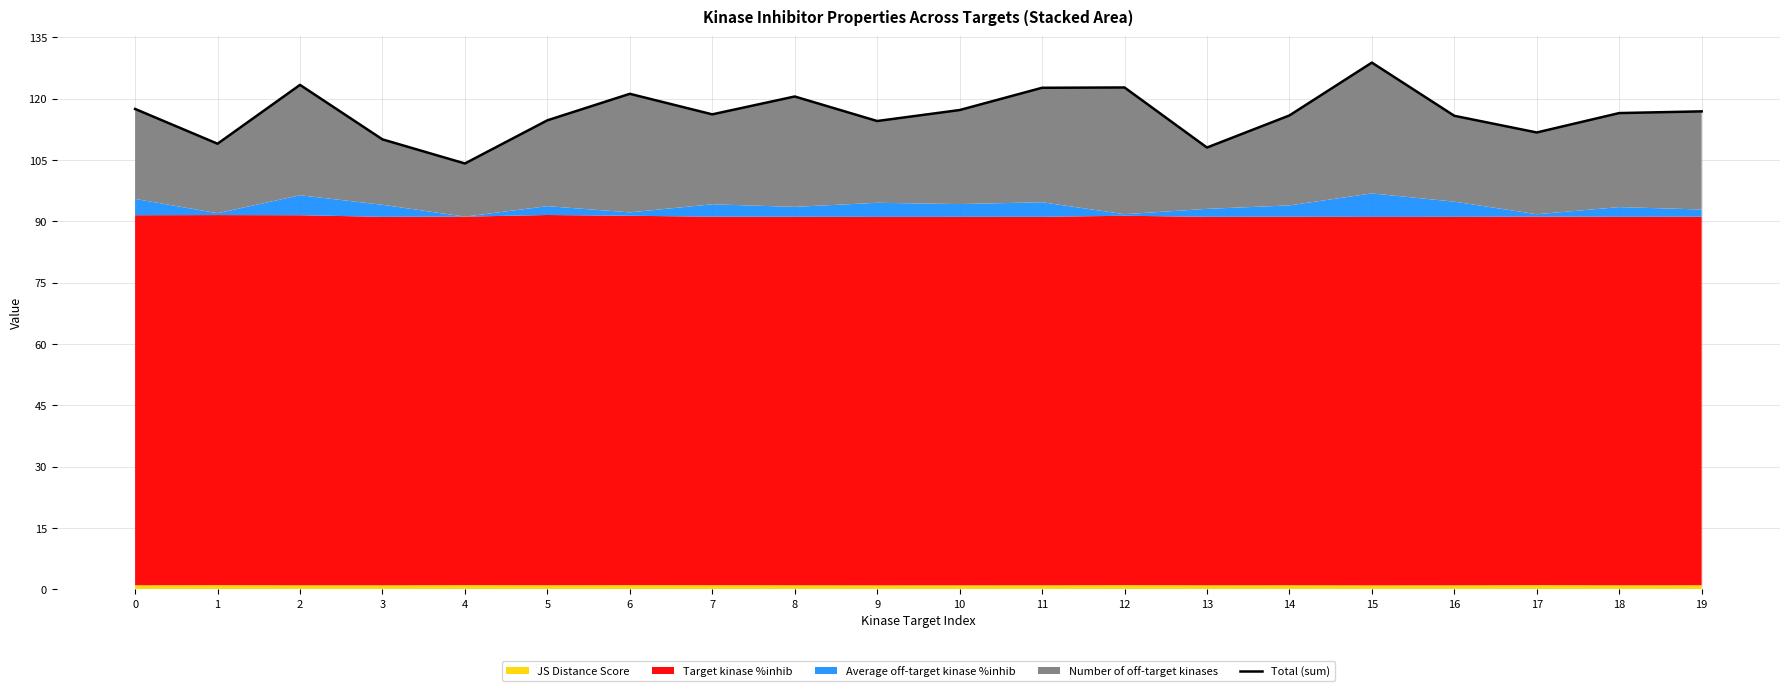

What is the sum of the values at 11 and 9?

237.2